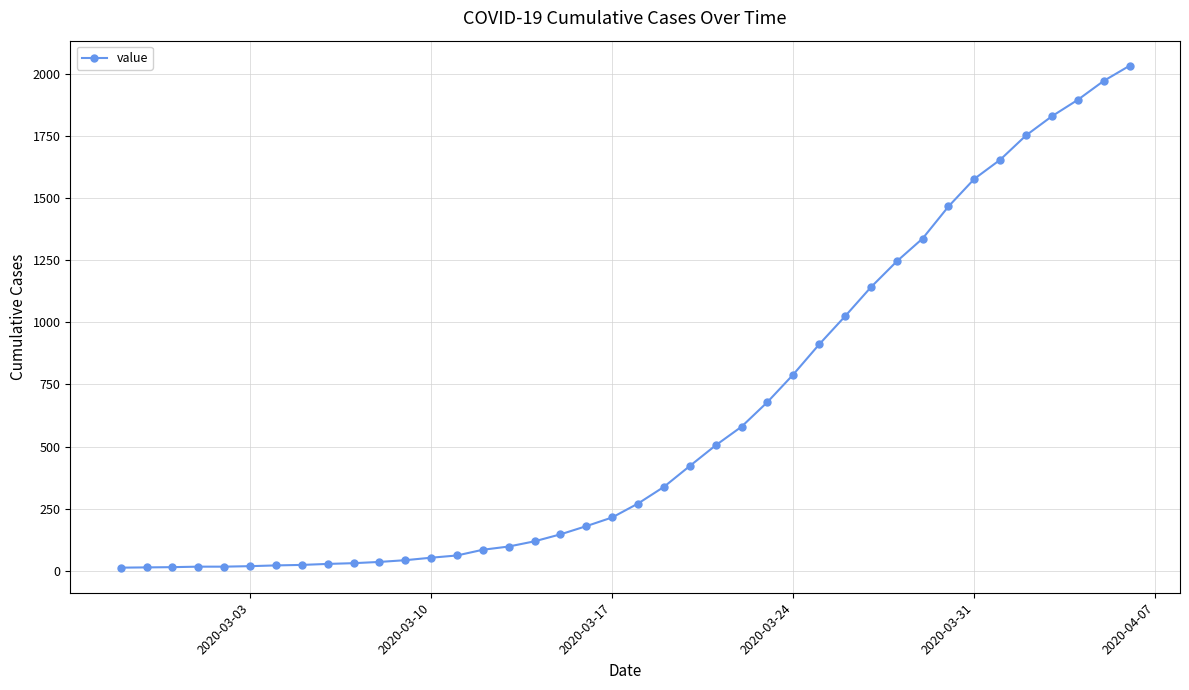

What is the average value?

616